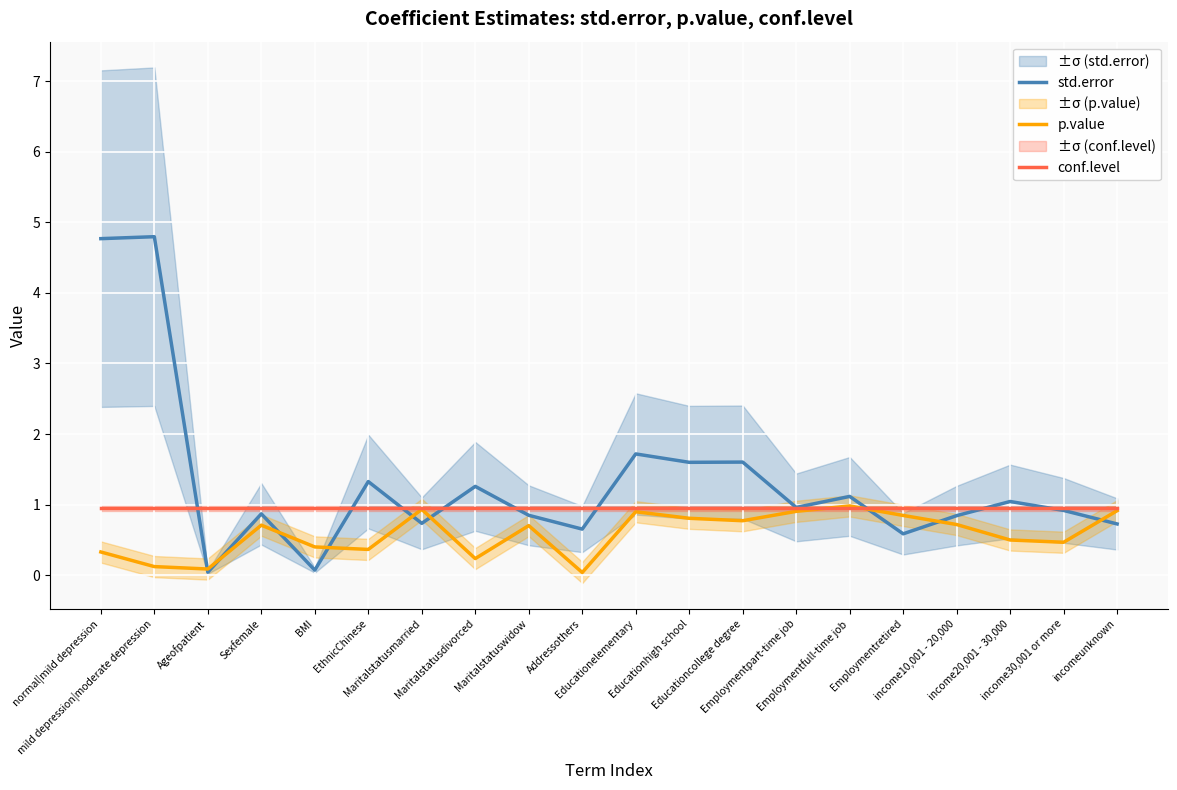

Between EthnicChinese and Educationcollege degree, which series saw the biggest shift?

p.value